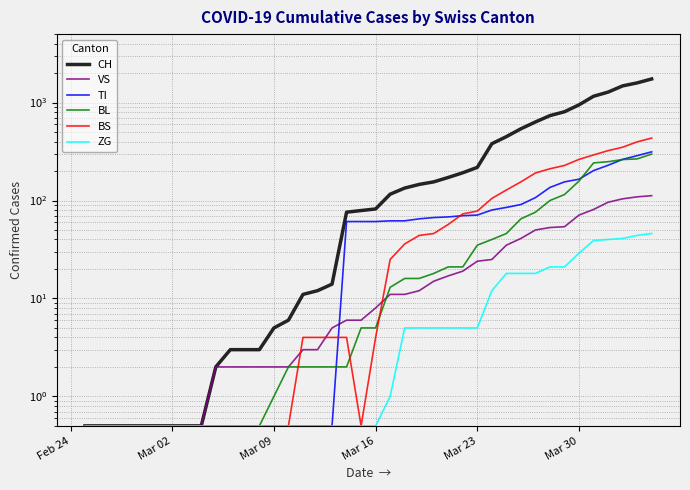

At how many categories does at least one series exceed 947?

6